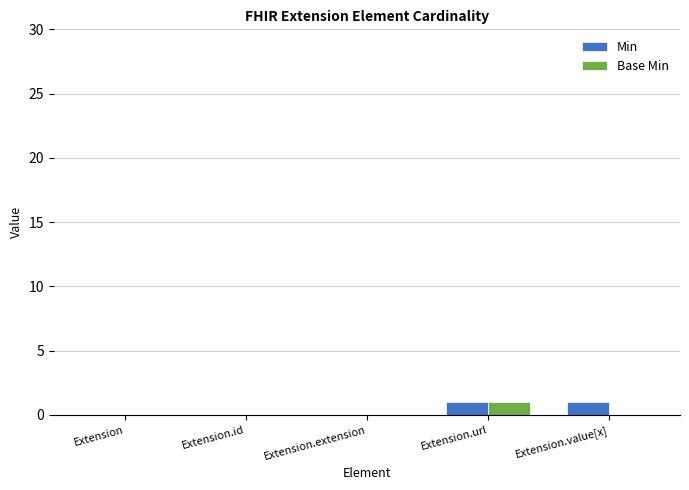

Count the number of categories in the chart.

5